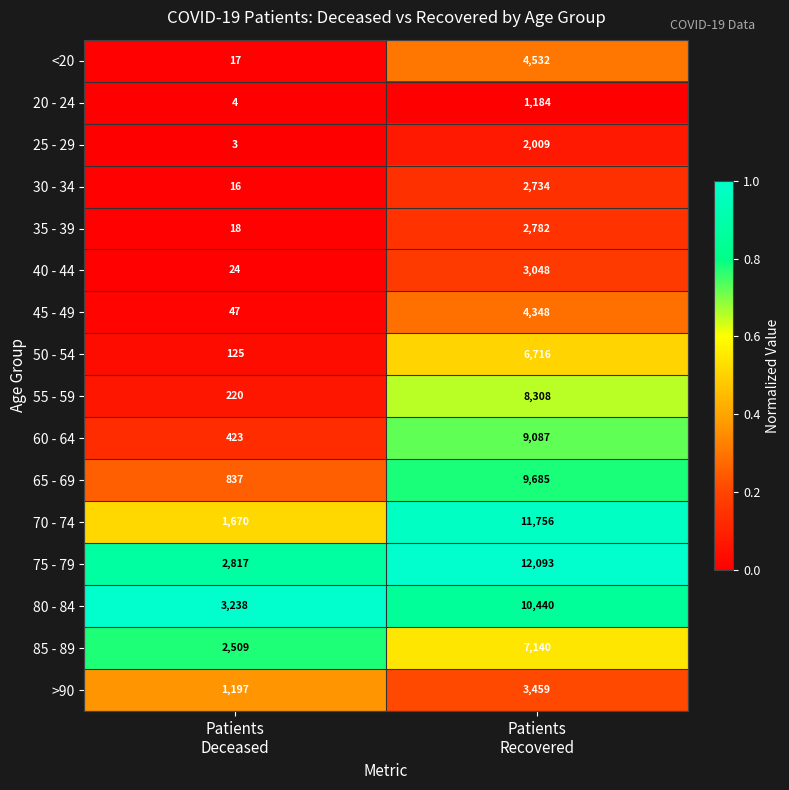

Which series has the largest total across all categories?

75 - 79